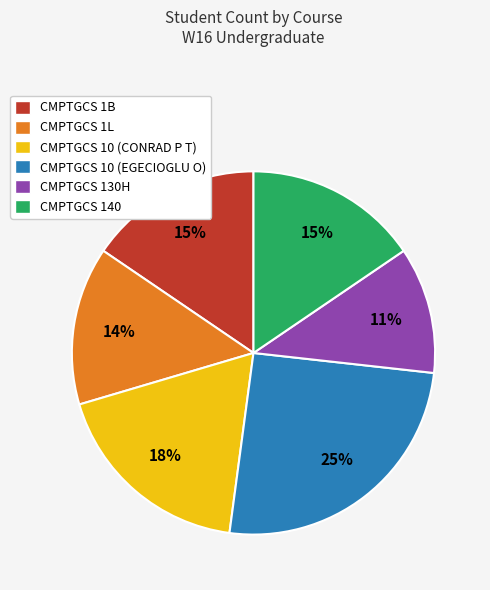

To the nearest percent, what portion does CMPTGCS 1B represent?

15%